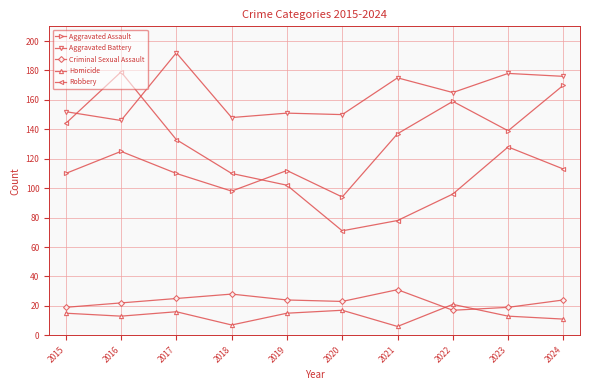

What is the difference between the Aggravated Assault values at 2019 and 2023?

27